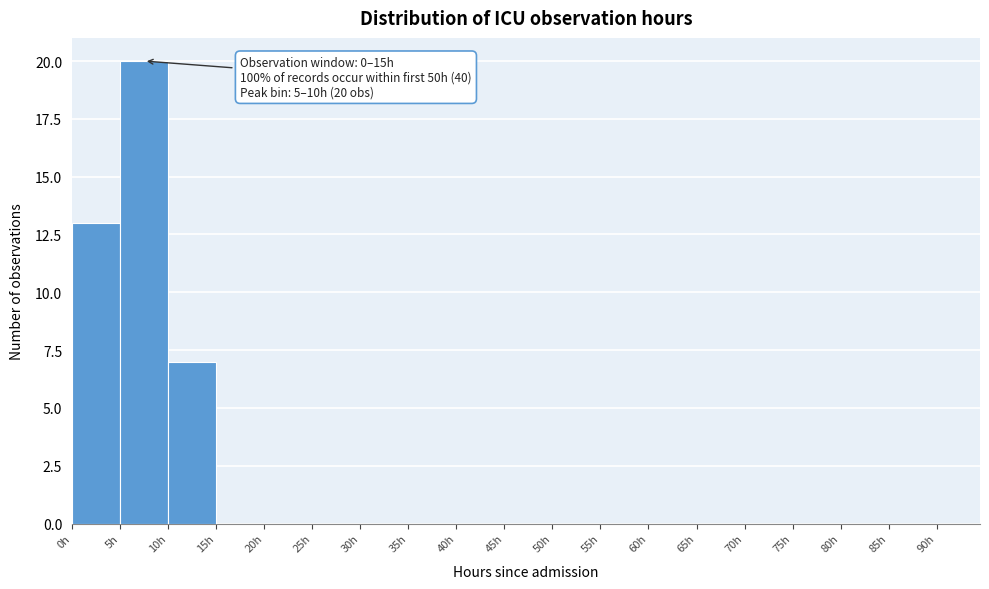

Over which range of the x-axis is the bar tallest?

5 to 10